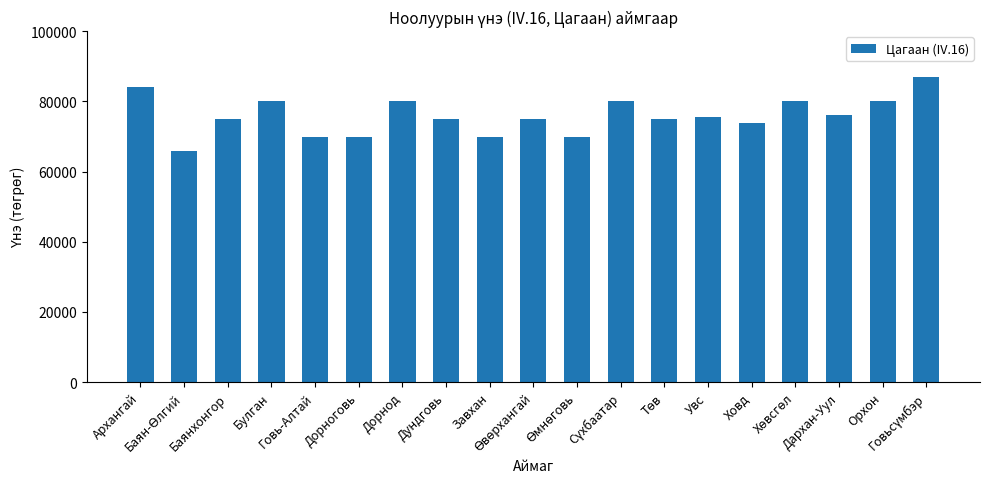

Reading left to right, extract all data points from this chart.

84000	66000	75000	80000	70000	70000	80000	75000	70000	75000	70000	80000	75000	75500	74000	80000	76000	80000	87000